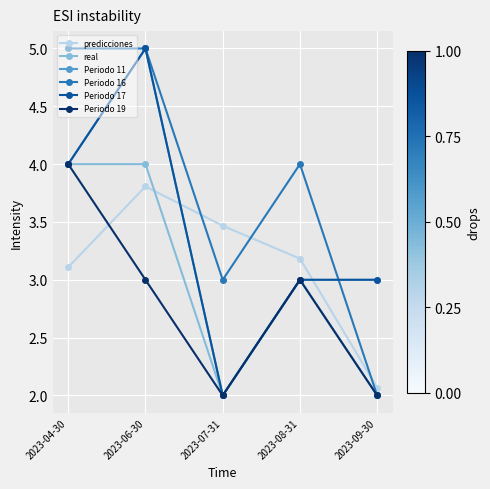

What is the difference between the highest and lowest values at 2023-08-31?

1.0